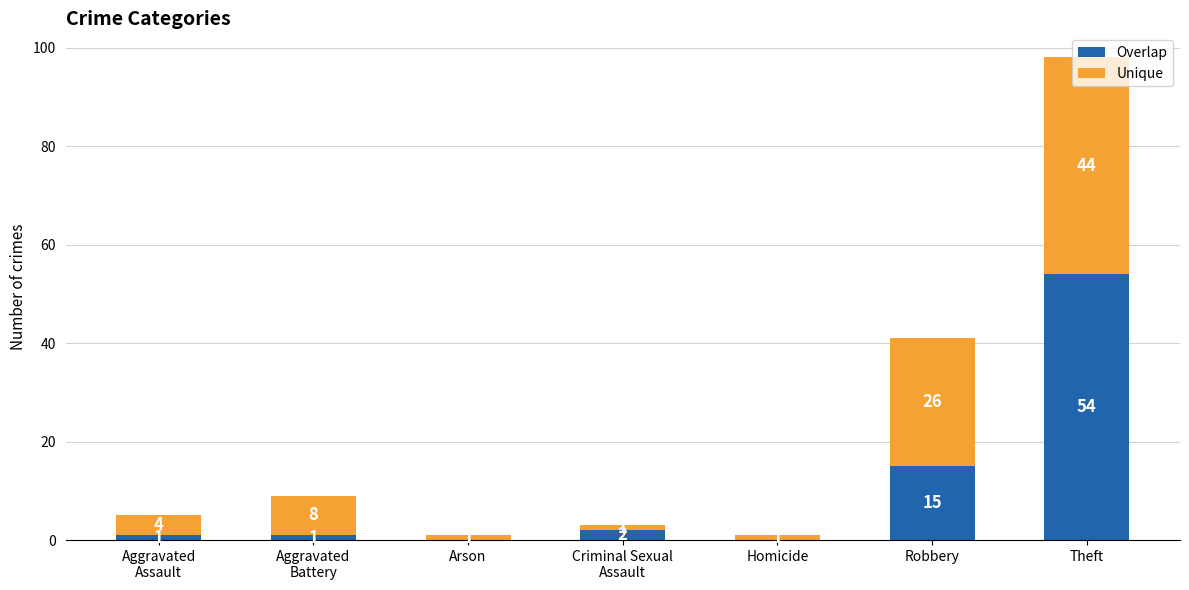

At which category is the sum across all series the highest?

Theft